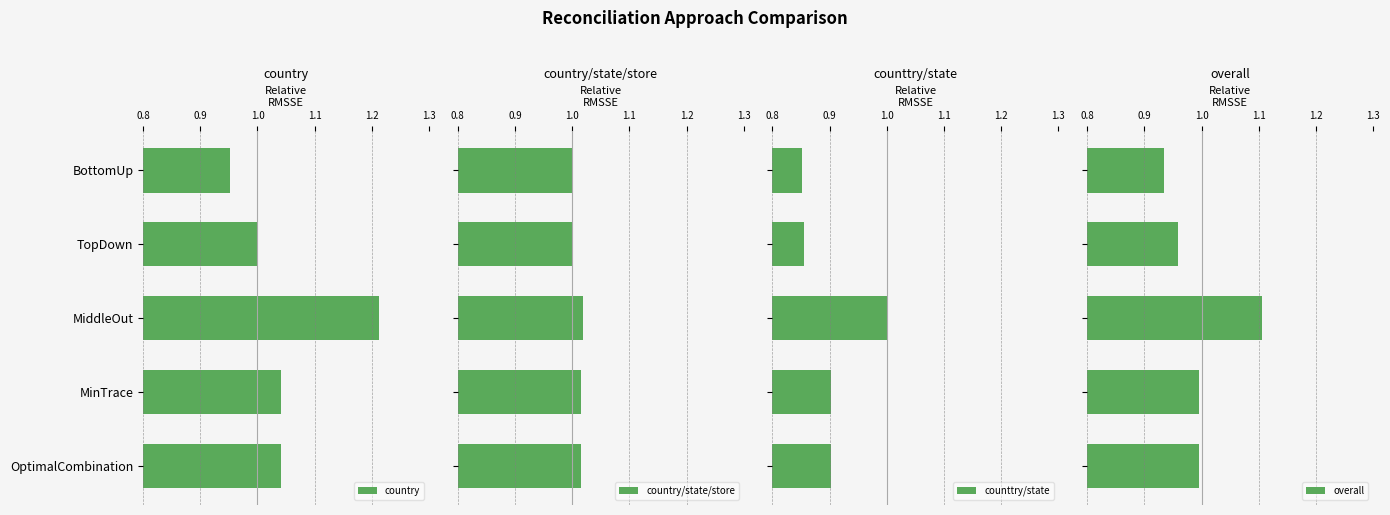

What is the maximum value shown in the chart?

1.2